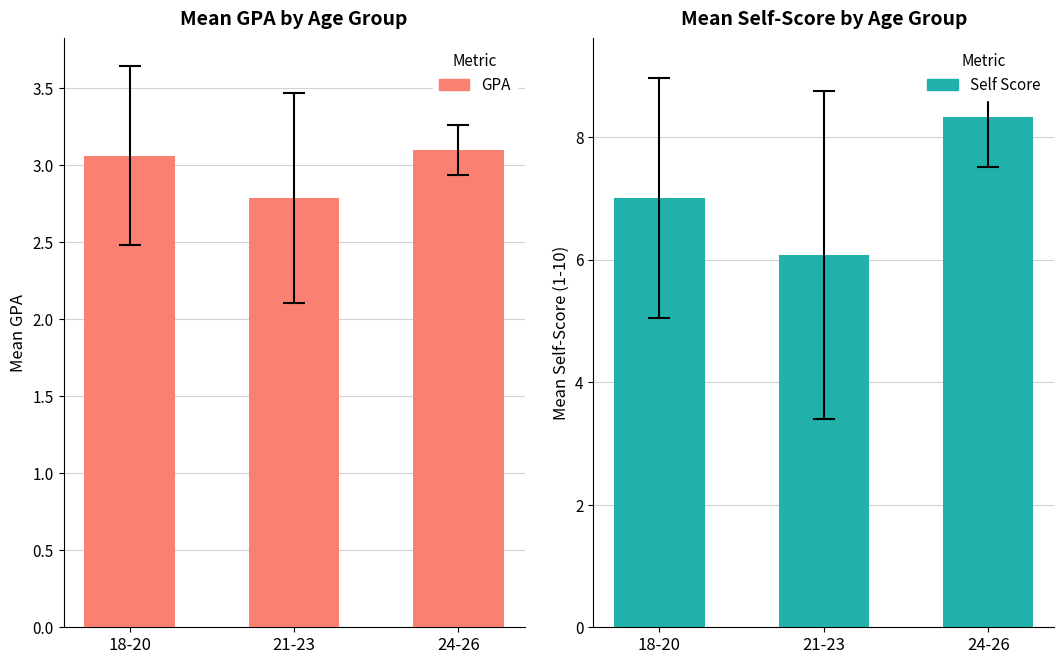

How many bars are there in total?

6